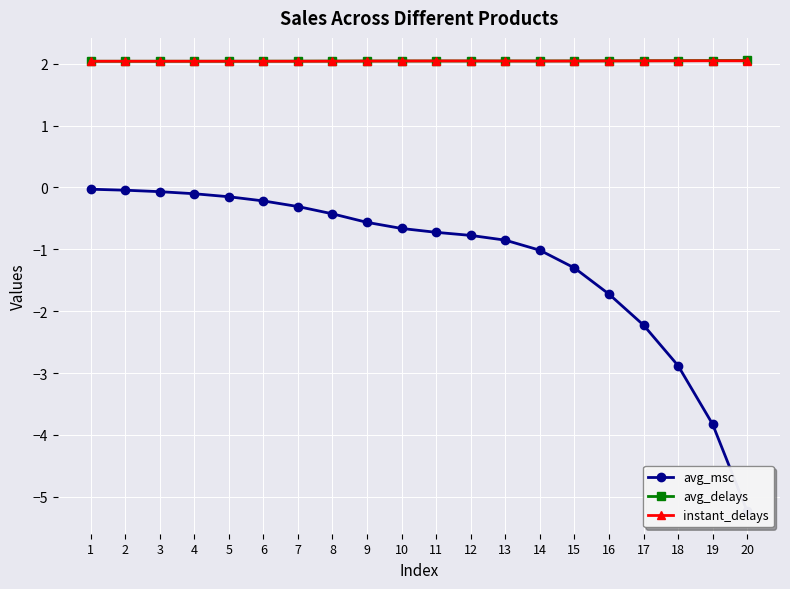

The avg_msc series shows -0.2 at 6. True or false?

True